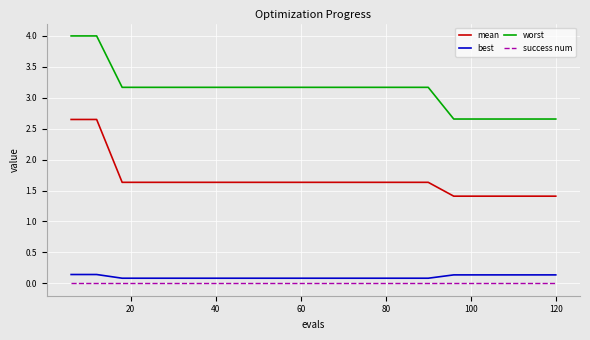

How many lines are shown in the chart?

4